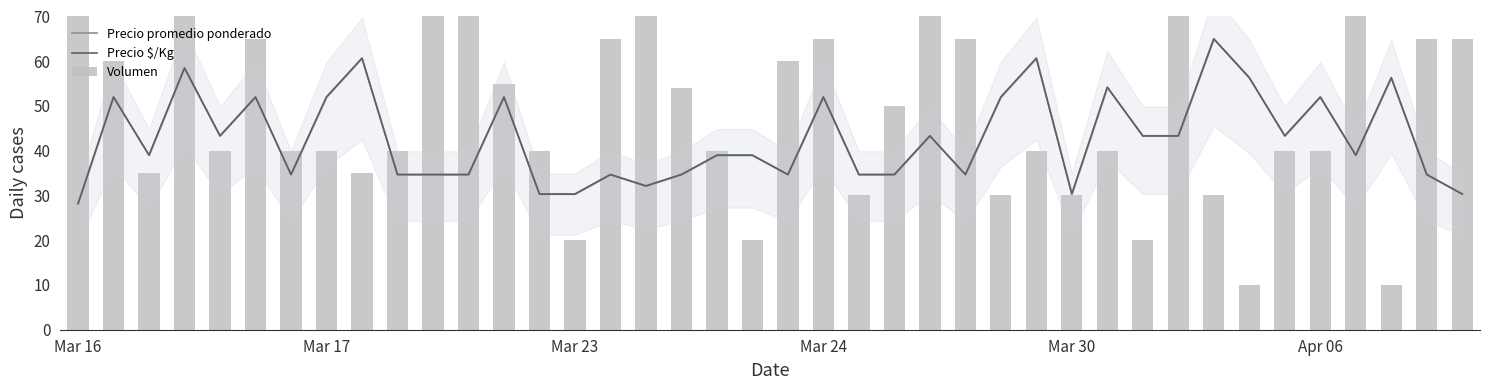

What is the total value across all series at 26?

134.0